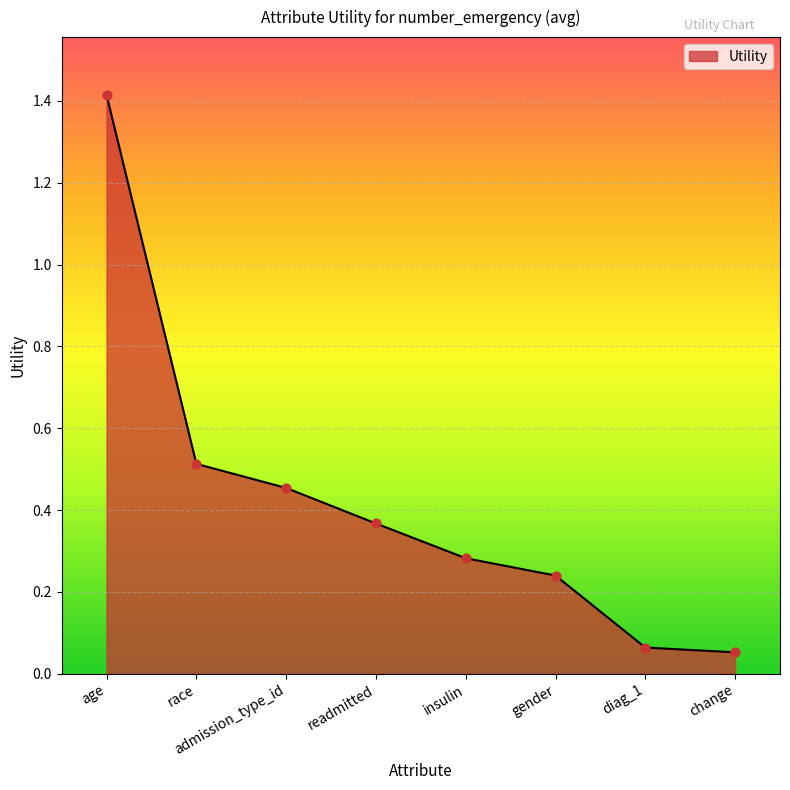

What is the change in value from readmitted to gender?

-0.1